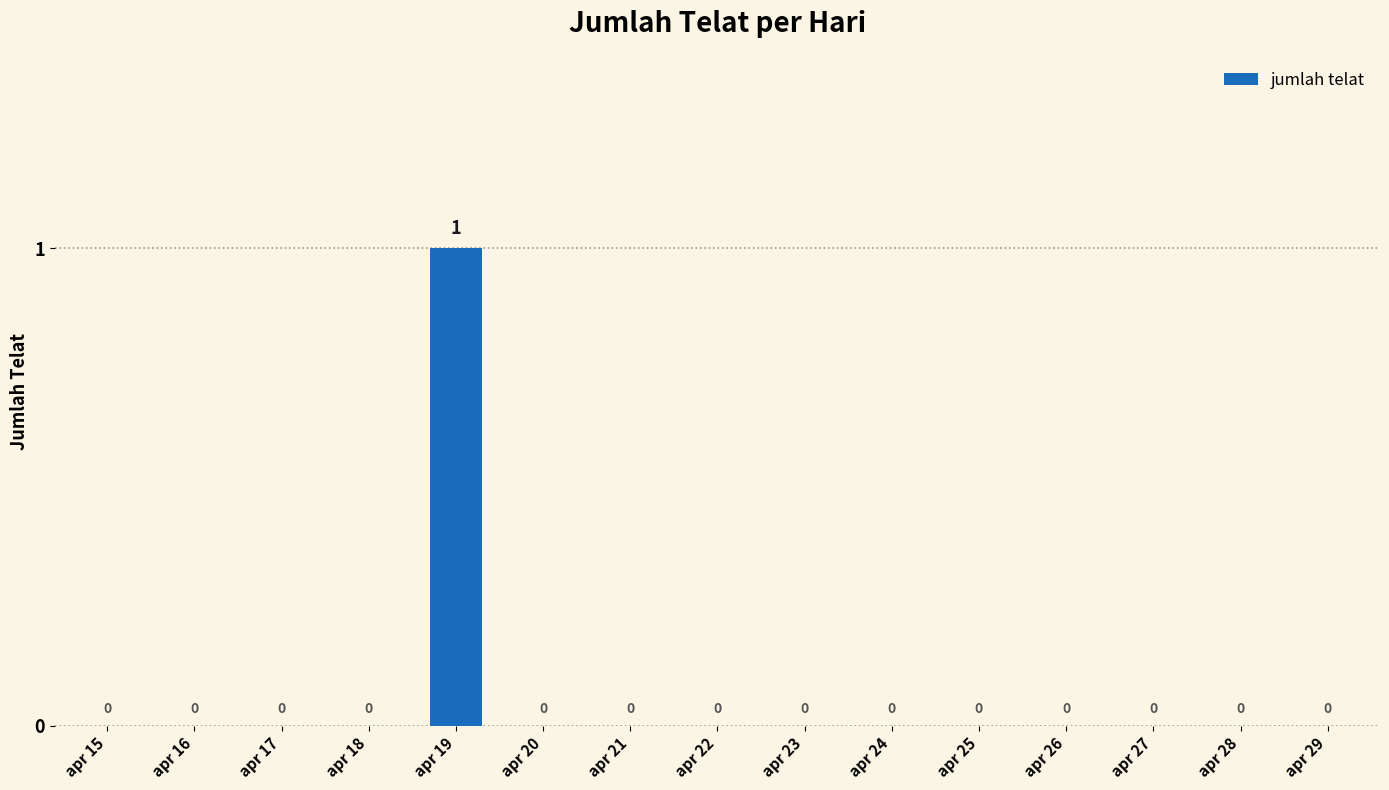

The value at apr 21 is 0. True or false?

True